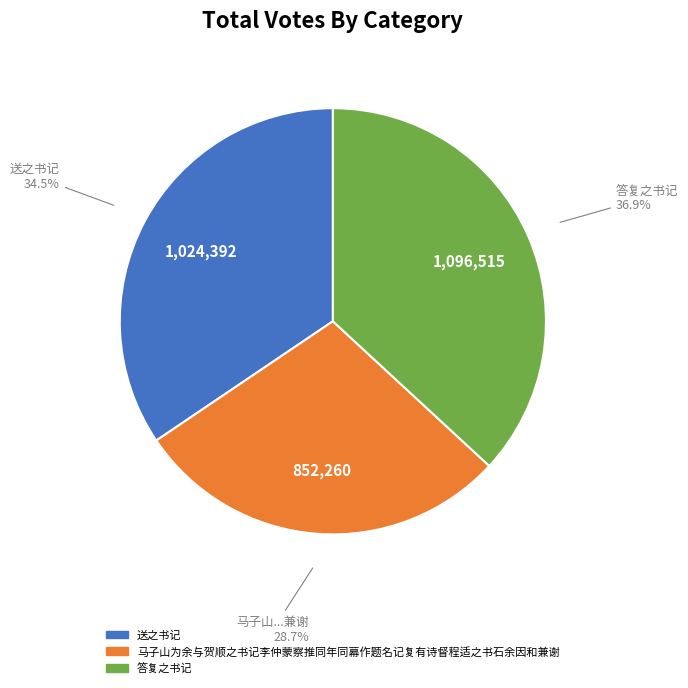

True or false: 送之书记 accounts for 22% of the total.

False